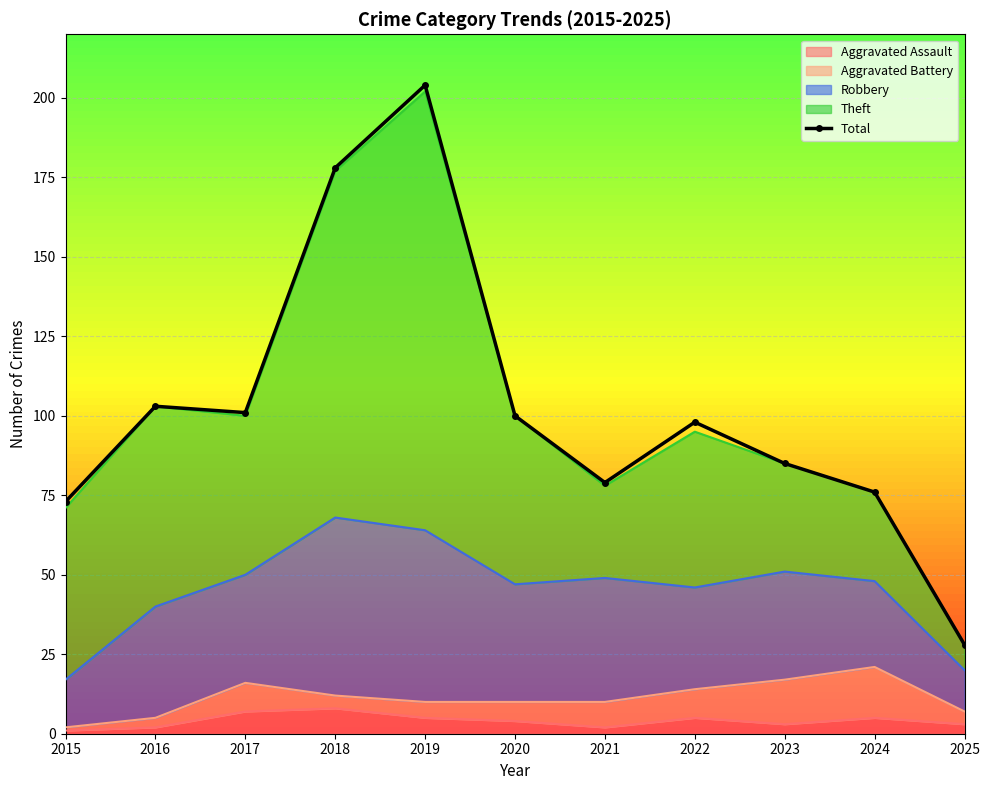

What is the sum of the values at 2022 and 2025?

126